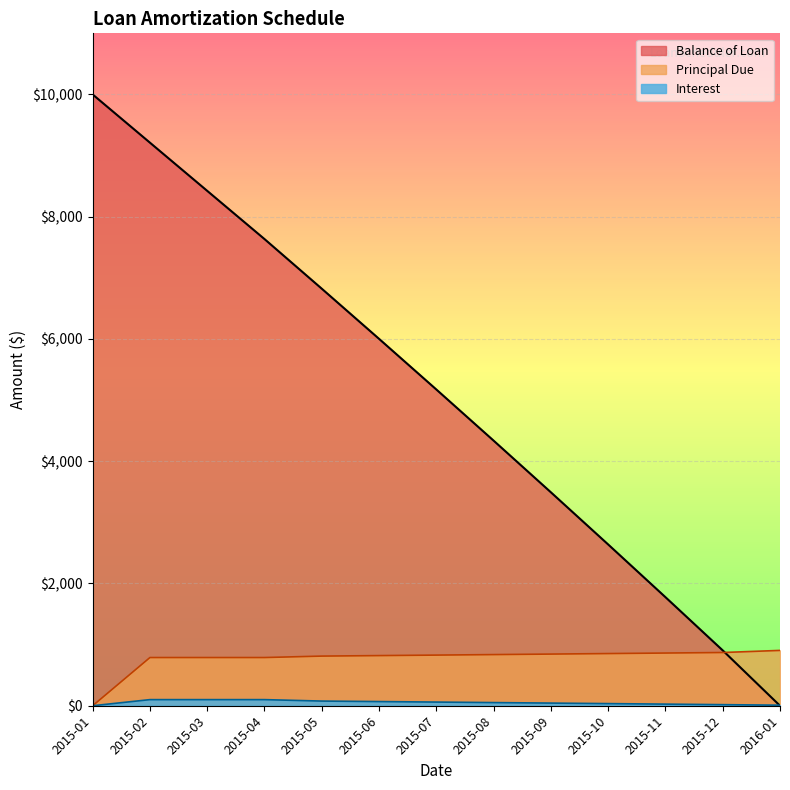

Between 2015-01 and 2015-12, which is larger?

2015-01